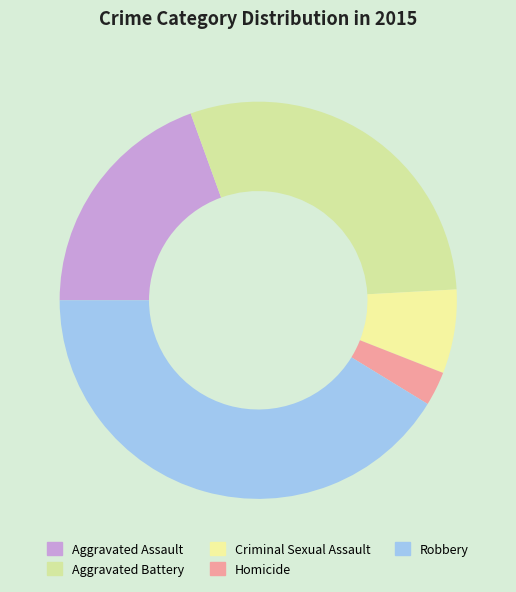

What is the ratio of the value at Criminal Sexual Assault to the value at Aggravated Battery?

0.2